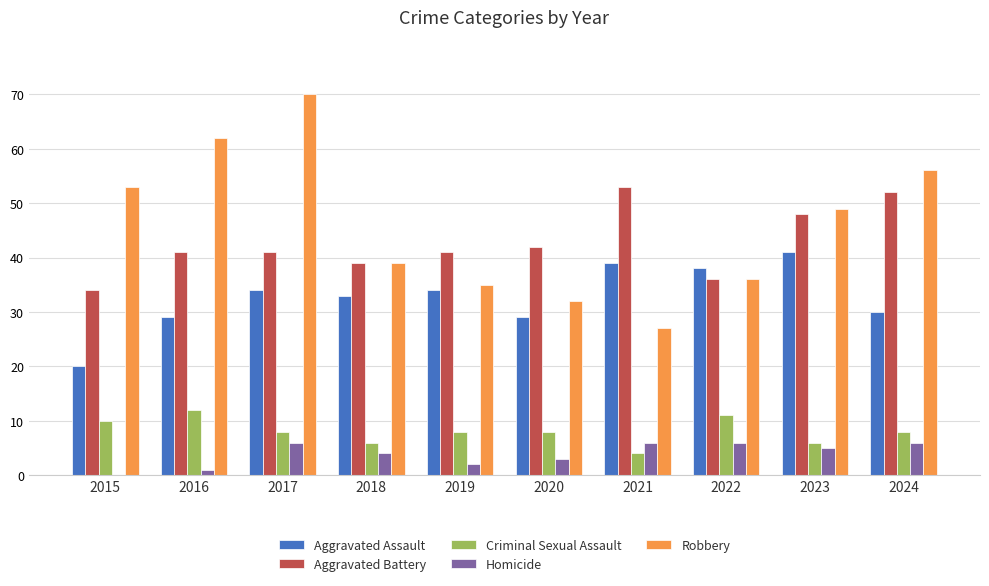

What is the total value across all series at 2023?

149